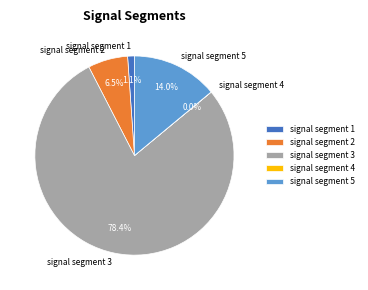

What percentage is the signal segment 5 slice, to the nearest percent?

14%